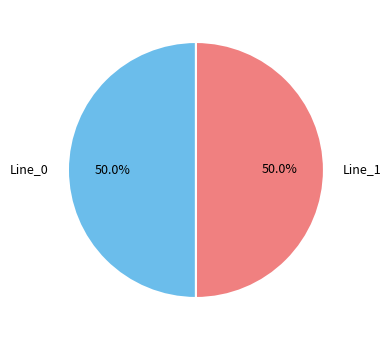

To the nearest percent, what percentage of the pie is Line_0?

50%